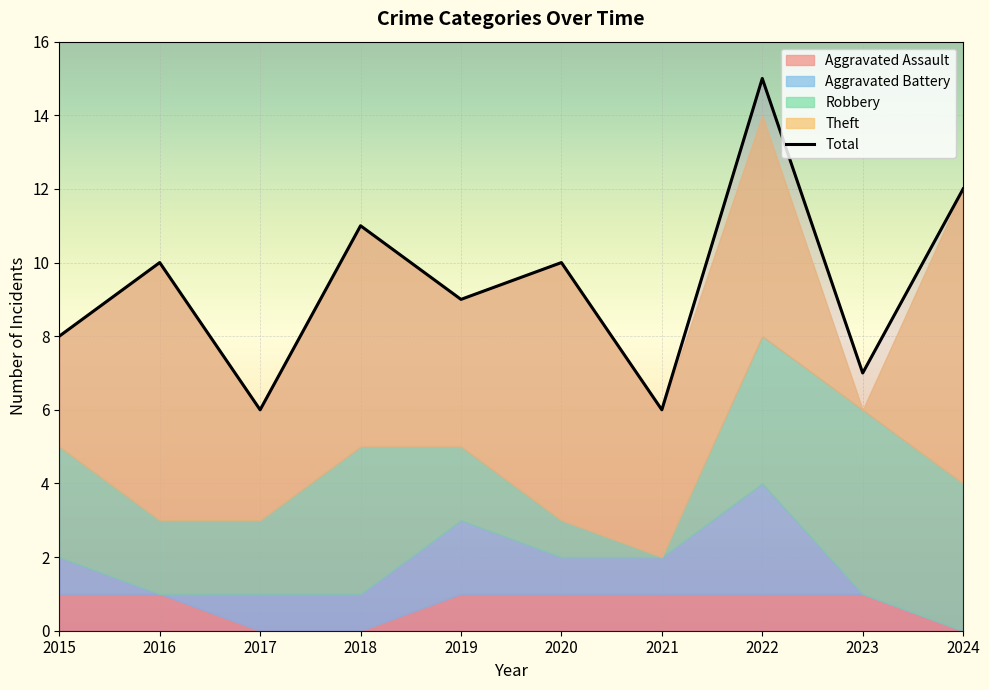

What are all the series names shown in the legend?

Robbery, Theft, Aggravated Assault, Aggravated Battery, Total